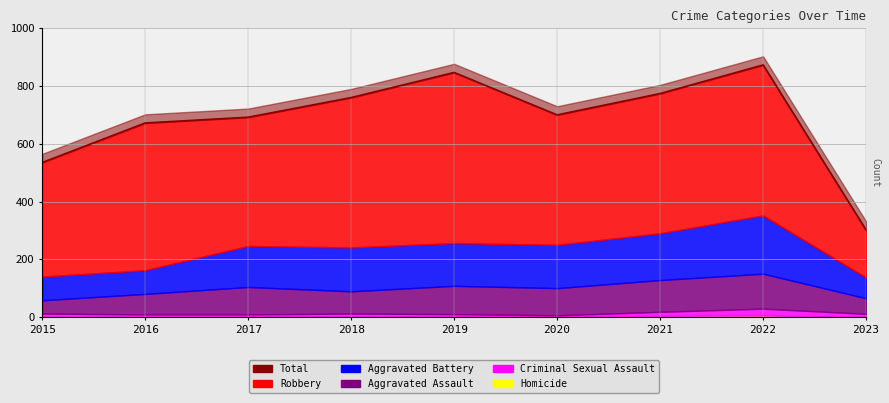

What is the value of the Aggravated Assault point at the 4th from the left?

77